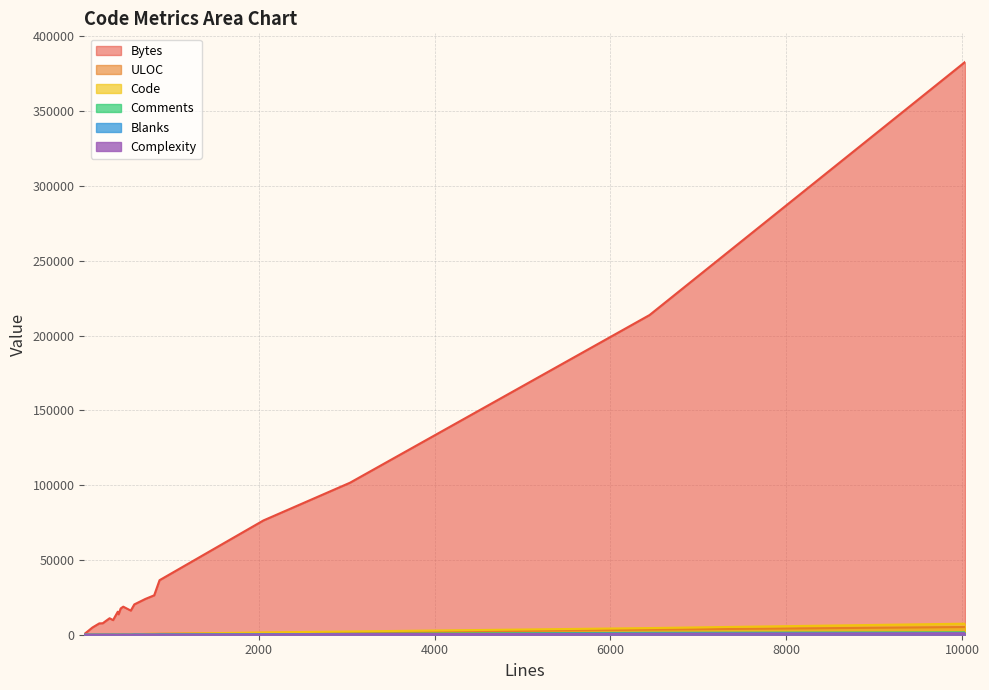

Where is the first local minimum for Comments?

1